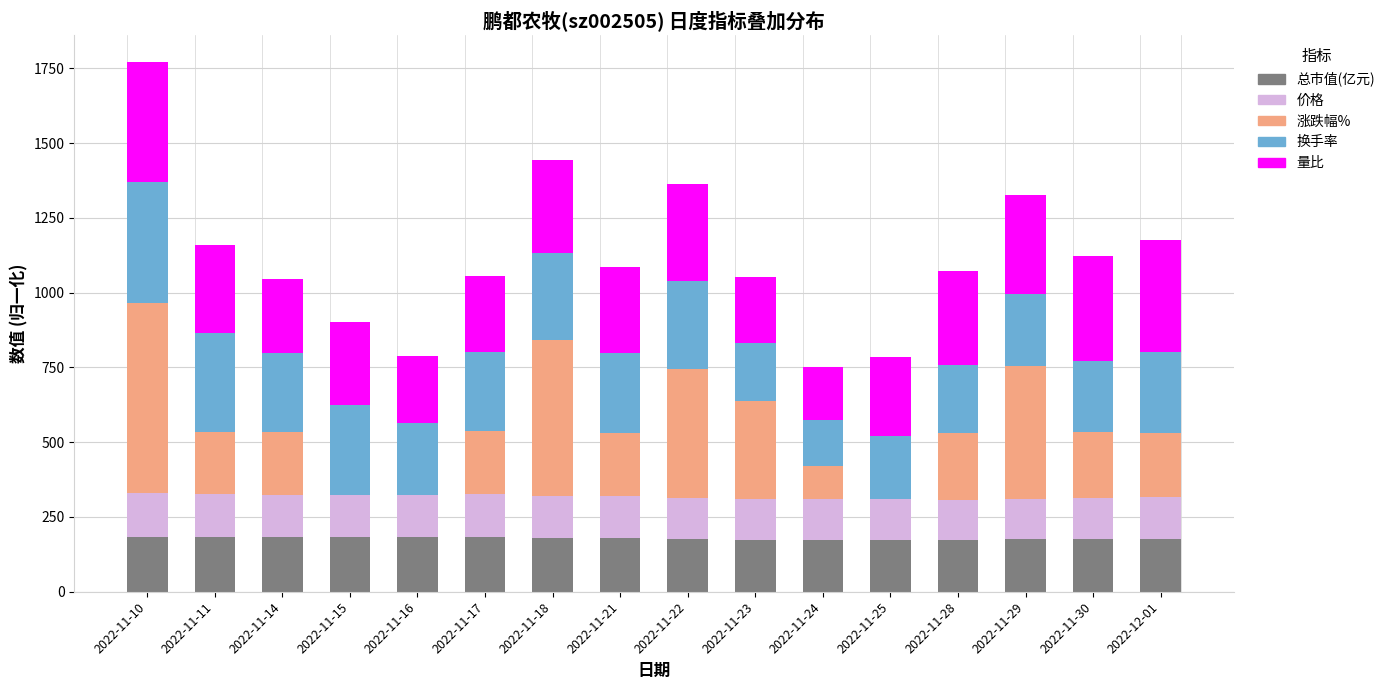

What is the highest value of the 总市值(亿元) series?

184.2